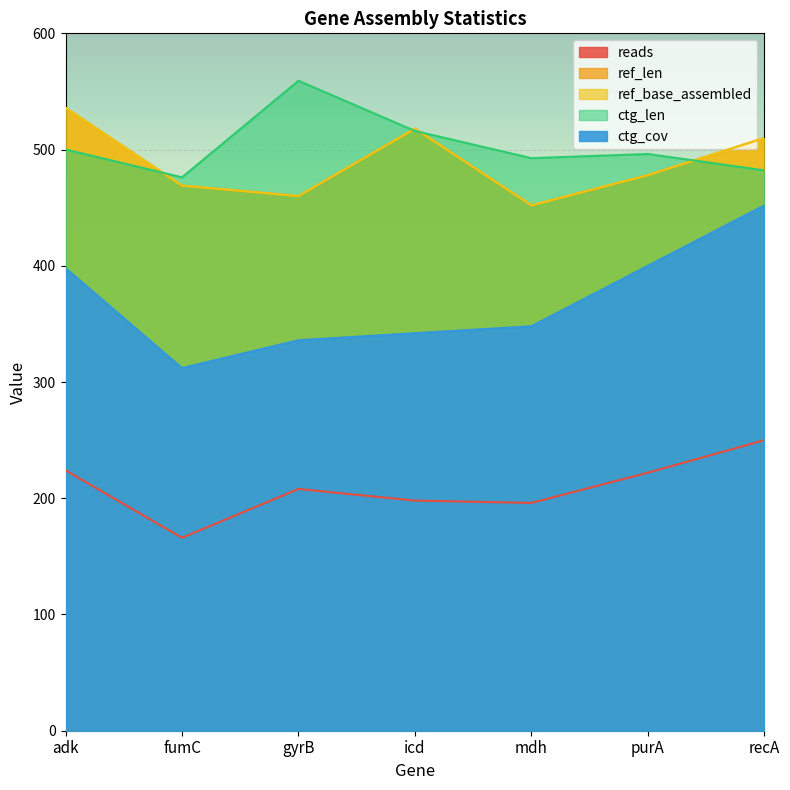

Reading left to right, transcribe all the data shown in this chart.

reads: adk=224.0	fumC=166.0	gyrB=208.0	icd=198.0	mdh=196.0	purA=222.0	recA=250.0
ref_len: adk=536.0	fumC=469.0	gyrB=460.0	icd=518.0	mdh=452.0	purA=478.0	recA=510.0
ref_base_assembled: adk=536.0	fumC=469.0	gyrB=460.0	icd=518.0	mdh=452.0	purA=478.0	recA=510.0
ctg_len: adk=500.1	fumC=476.1	gyrB=559.2	icd=516.0	mdh=492.6	purA=496.2	recA=482.1
ctg_cov: adk=398.0	fumC=312.0	gyrB=336.0	icd=342.0	mdh=348.0	purA=400.0	recA=452.0